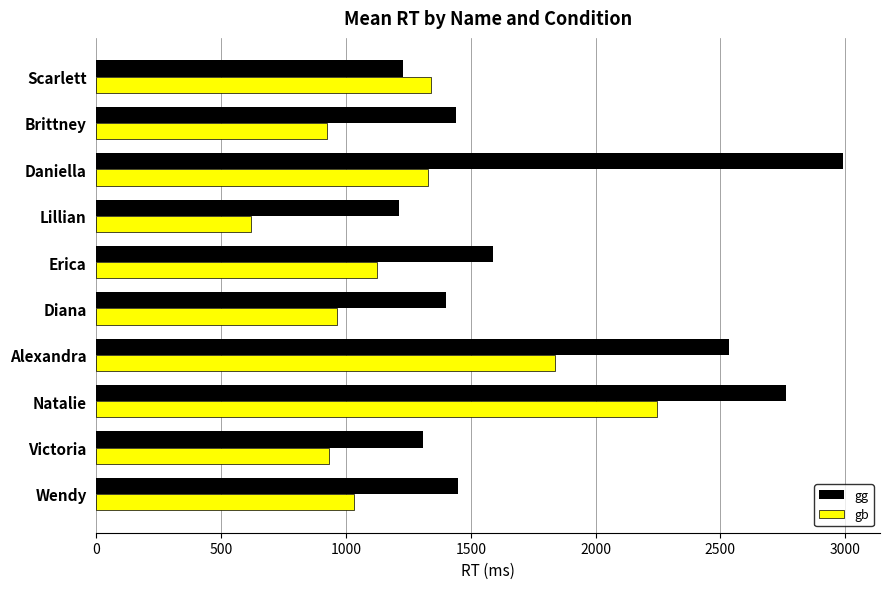

Which series has the largest range (max minus min)?

gg